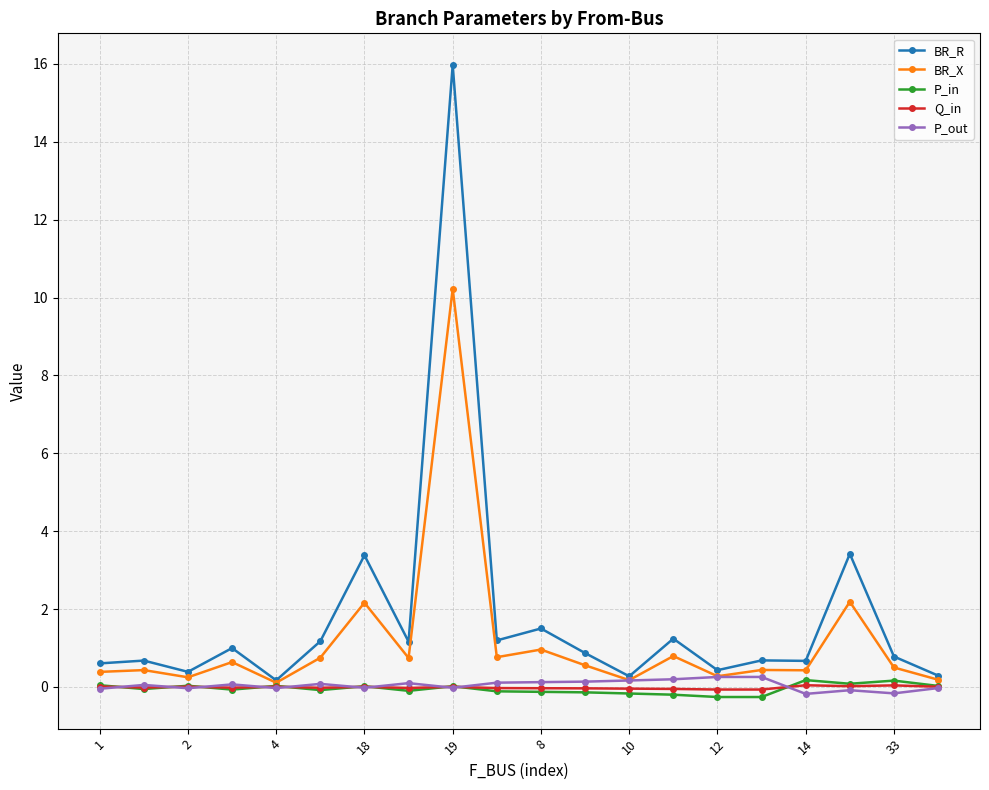

Count the number of categories in the chart.

20